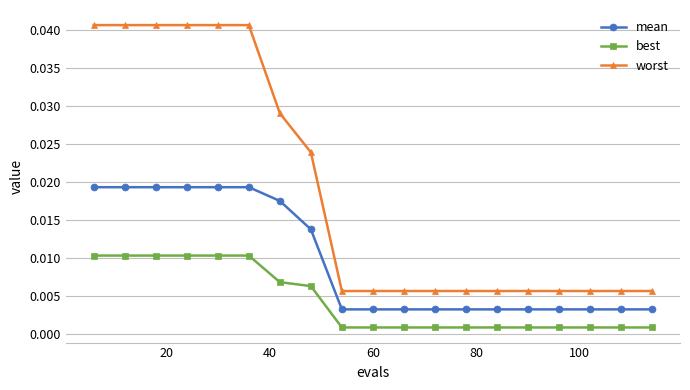

Which series has the largest total across all categories?

worst